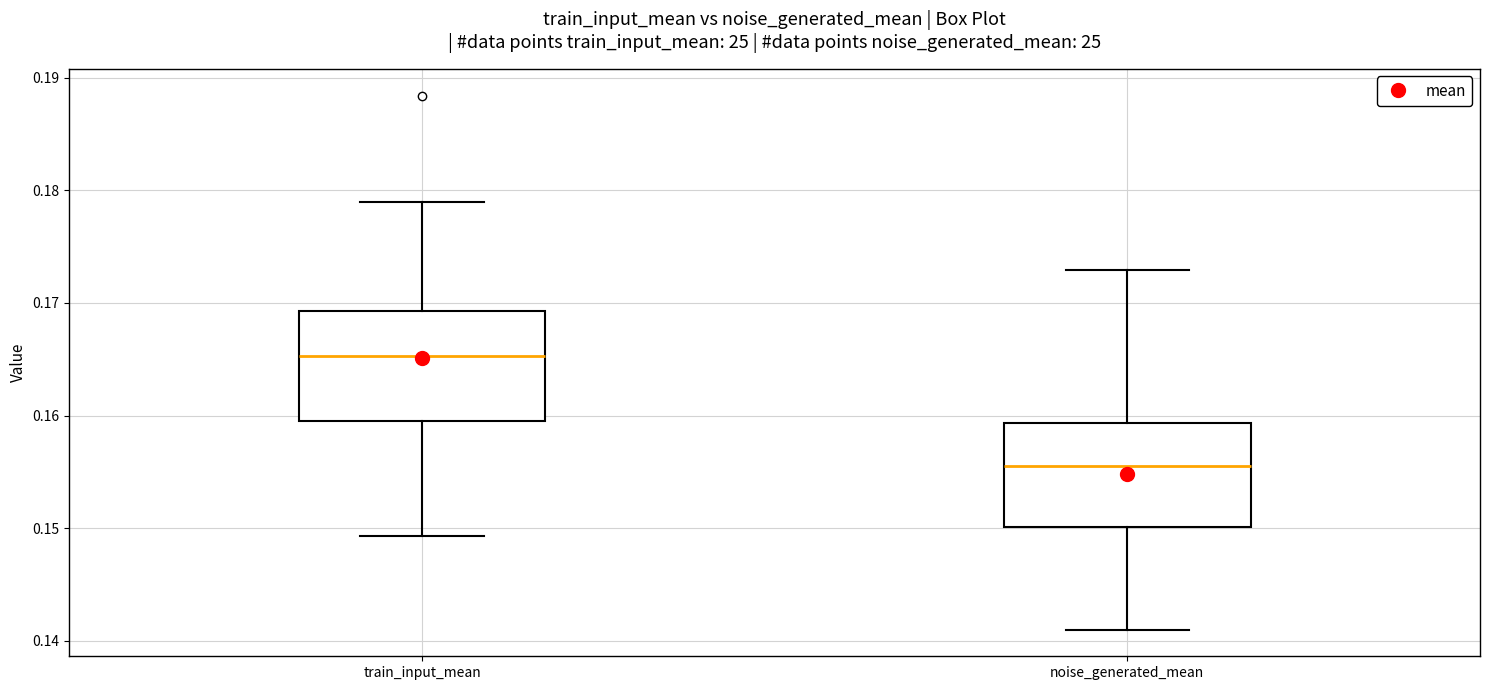

Reading left to right, transcribe this box plot: for each box, give where its median line is, the range the box spans, and where its two whiskers end, as read against the y-axis. The values are not printed on the chart, so give them approximately, as read against the axis.

train_input_mean: median 0.165, box 0.160 to 0.169, whiskers 0.149 to 0.179
noise_generated_mean: median 0.156, box 0.150 to 0.159, whiskers 0.141 to 0.173